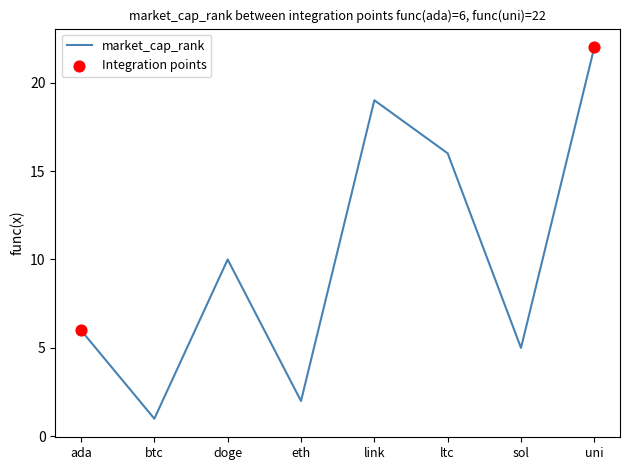

Approximately how many times larger is the value at eth compared to sol?

0.4